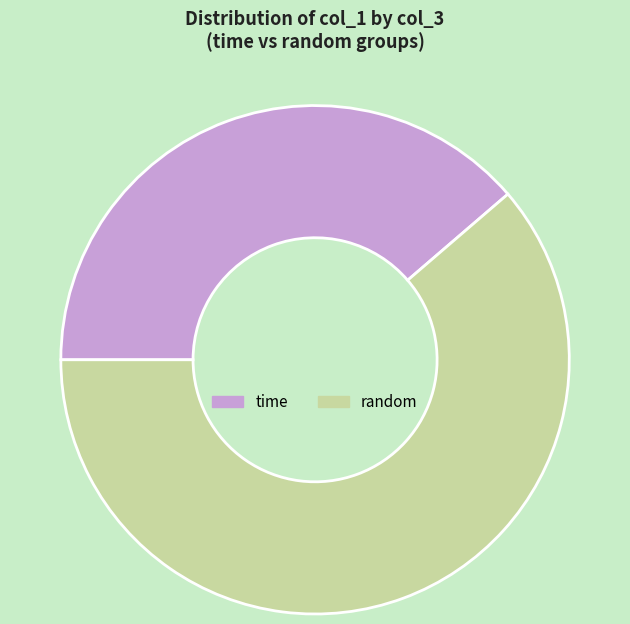

Combined, do random and time account for over 50%?

Yes